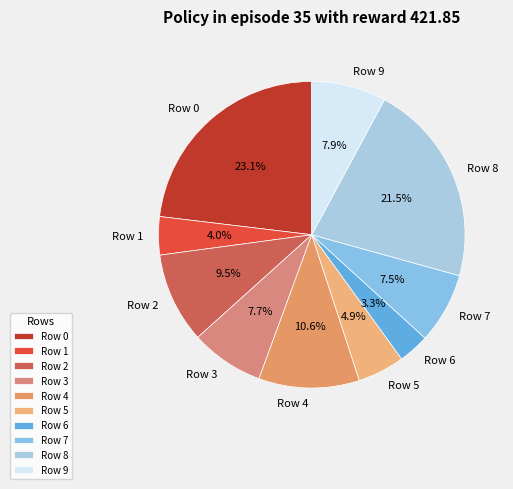

What is the total percentage of Row 7 and Row 5?

12.4%